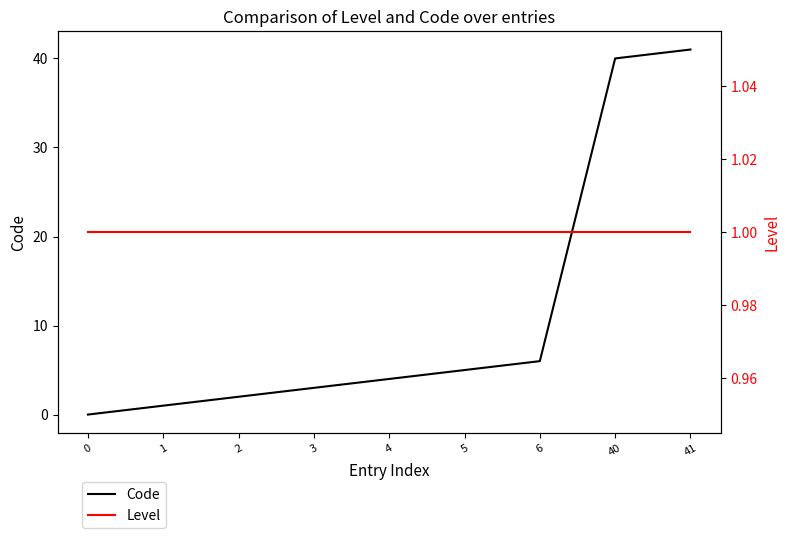

What is the maximum value shown in the chart?

41